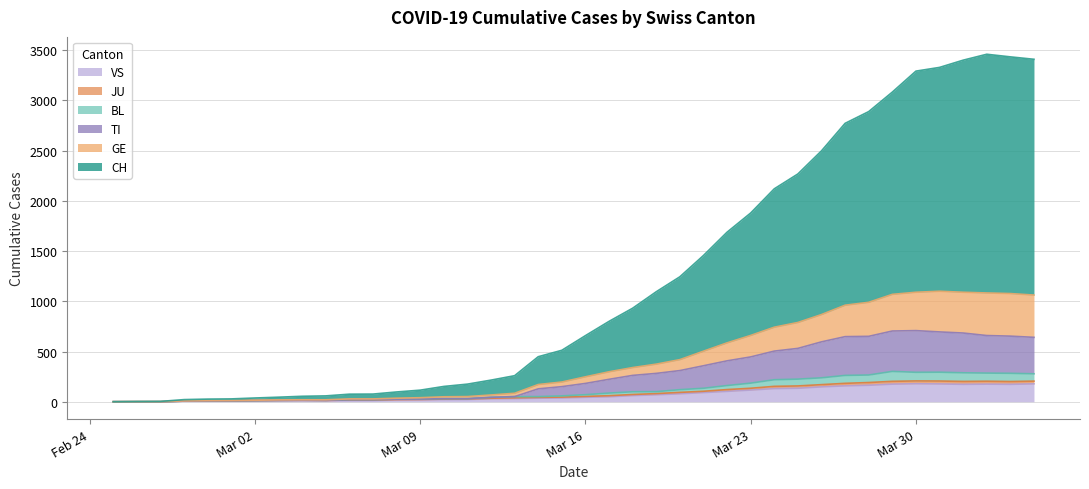

What is the maximum value for VS?

179